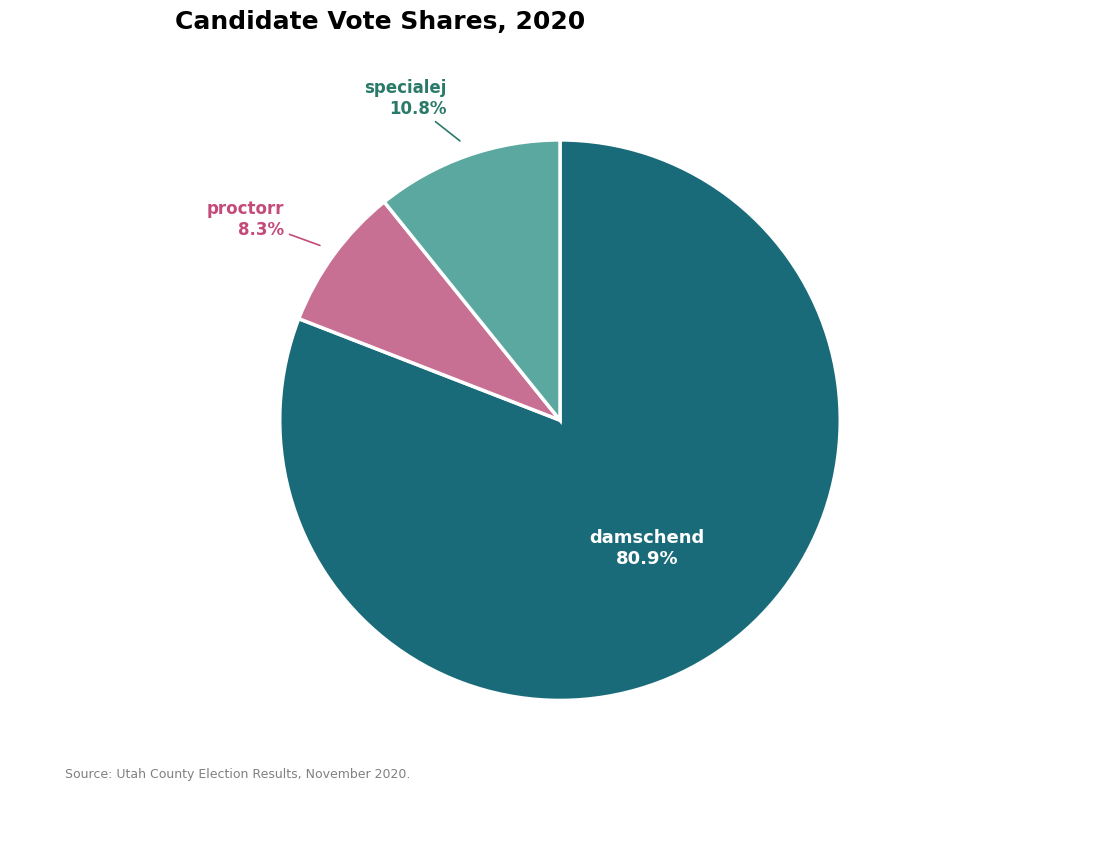

How many slices are in this pie chart?

3